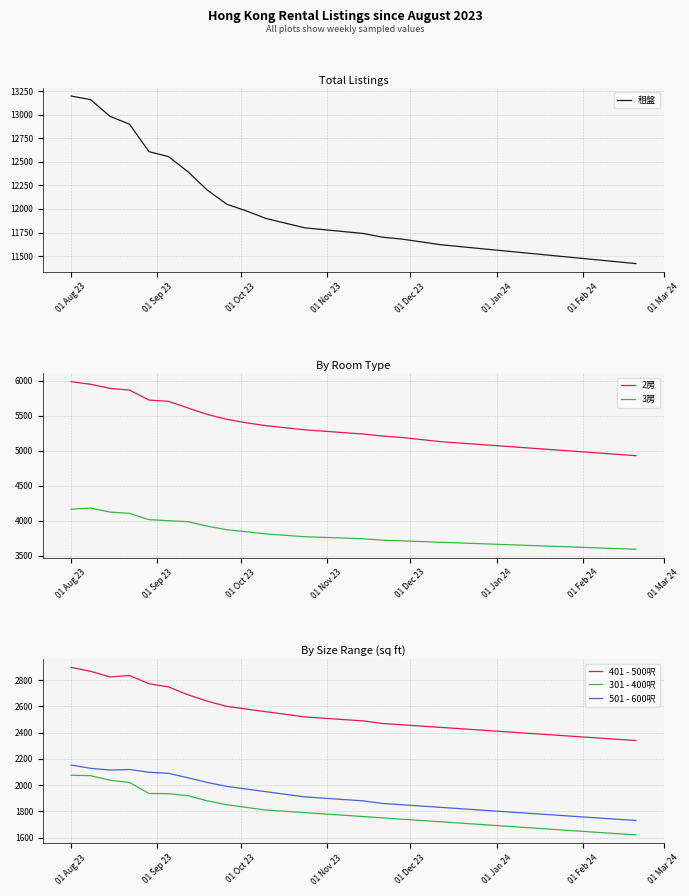

How many data points in 2房 are above 5260?

14